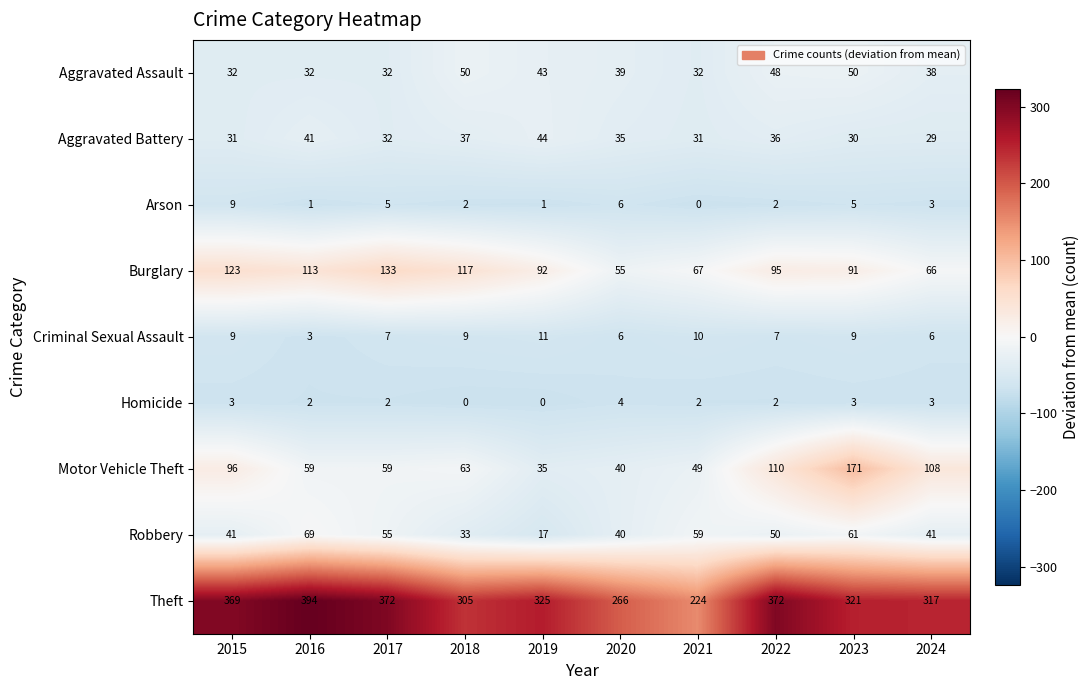

What is the difference between the maximum and minimum values in the Criminal Sexual Assault series?

8